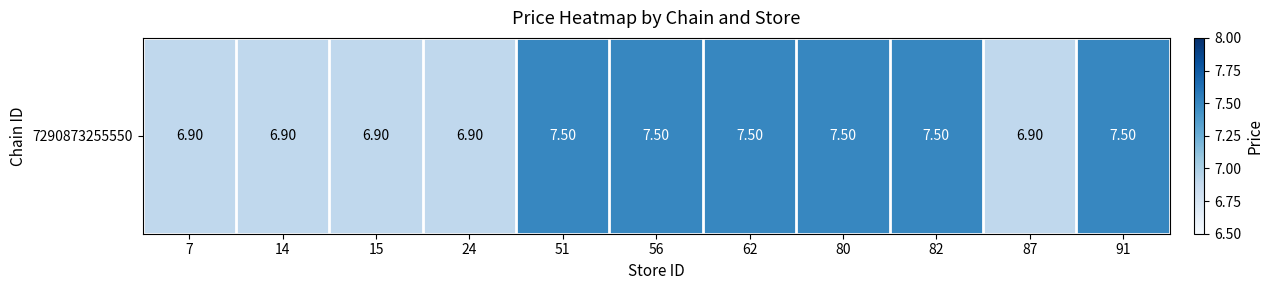

True or false: the data shows 7.5 at 51.

True